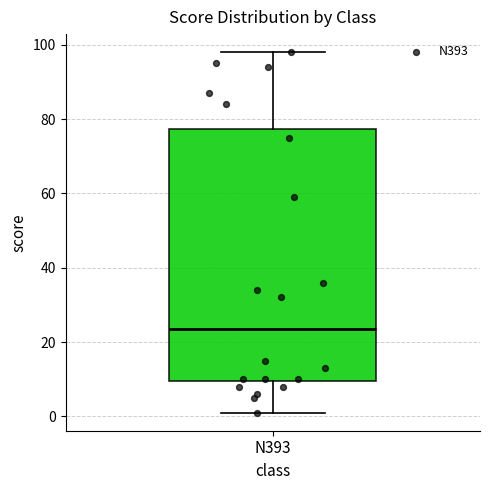

Transcribe this box plot: give where the median line is, the range the box spans, and where the two whiskers end, as read against the y-axis. The values are not printed on the chart, so give them approximately, as read against the axis.

median 24, box 10 to 78, whiskers 2 to 98